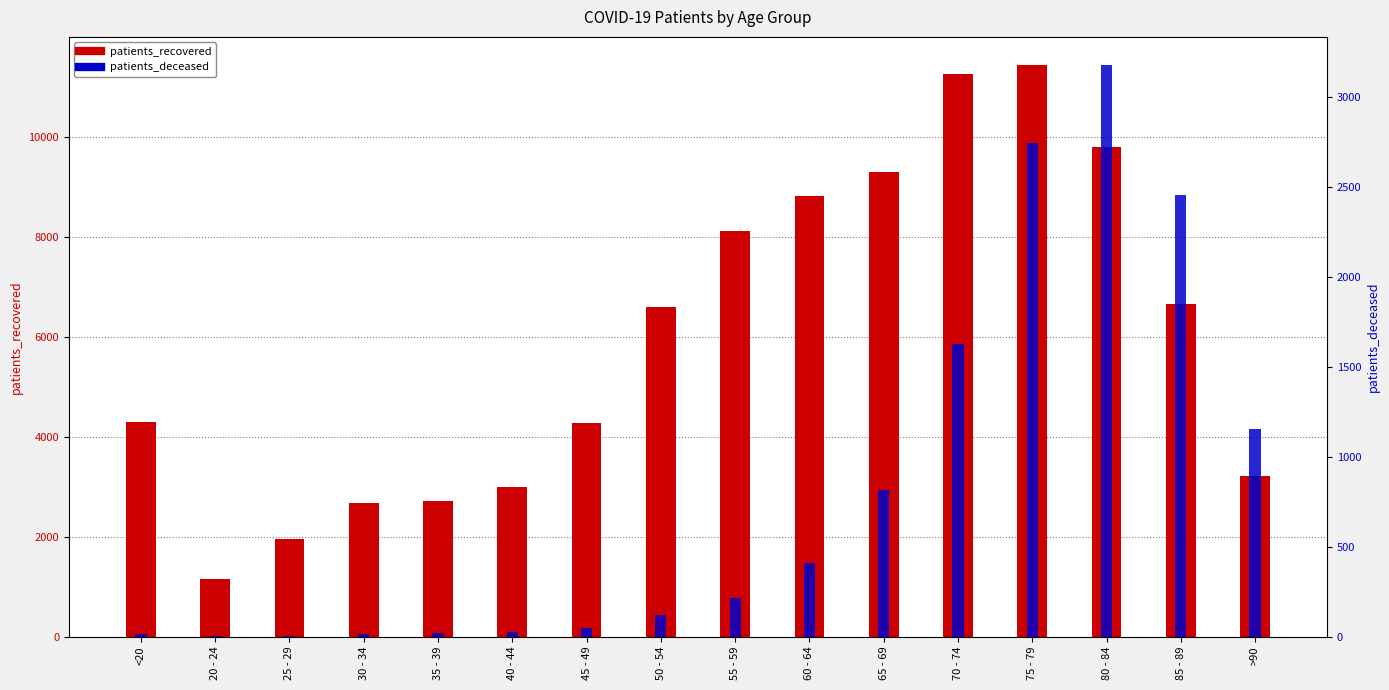

What is the approximate value of patients_recovered at 30 - 34, to the nearest 50?

2650